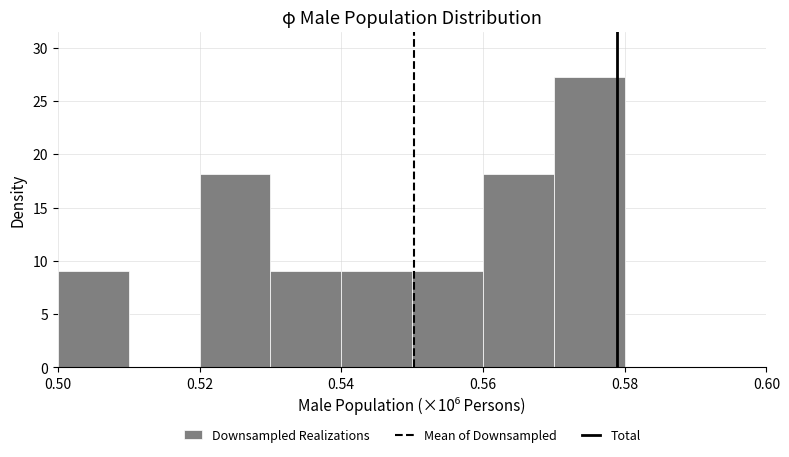

How tall is the bar that spans 0.53 to 0.54 on the x-axis? The values are not printed on the chart, so give them approximately, as read against the axis.

9.0